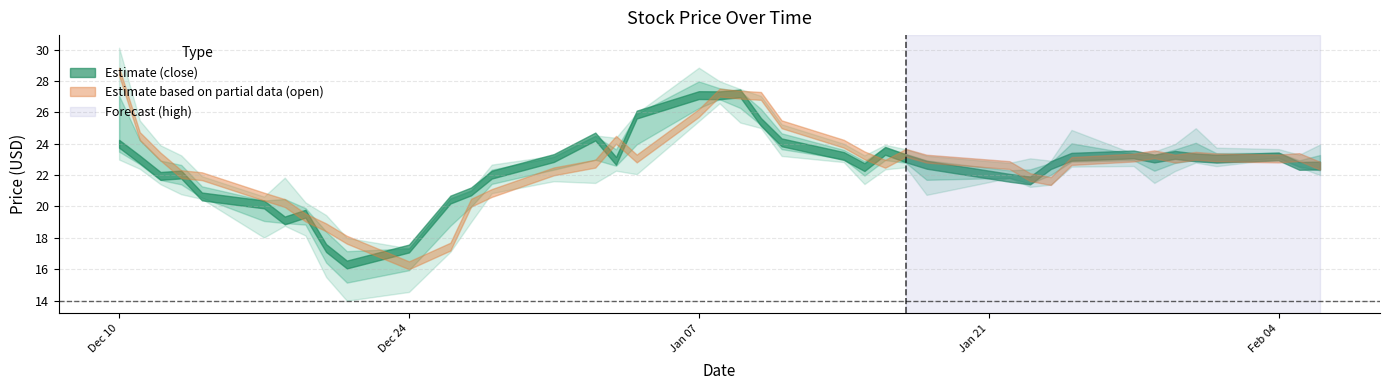

Which series has the largest total across all categories?

high